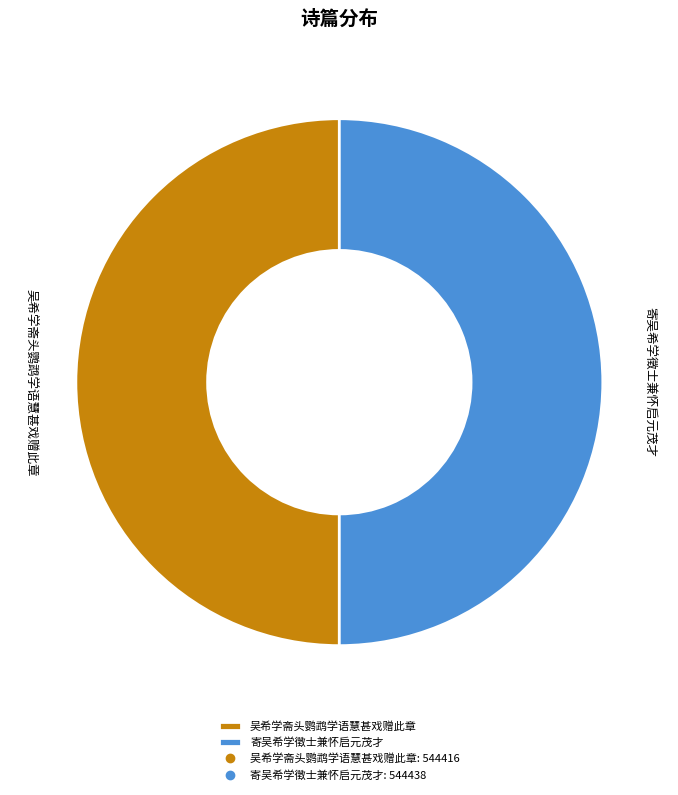

What is the ratio of the value at 吴希学斋头鹦鹉学语慧甚戏赠此章 to the value at 寄吴希学徵士兼怀启元茂才?

1.0